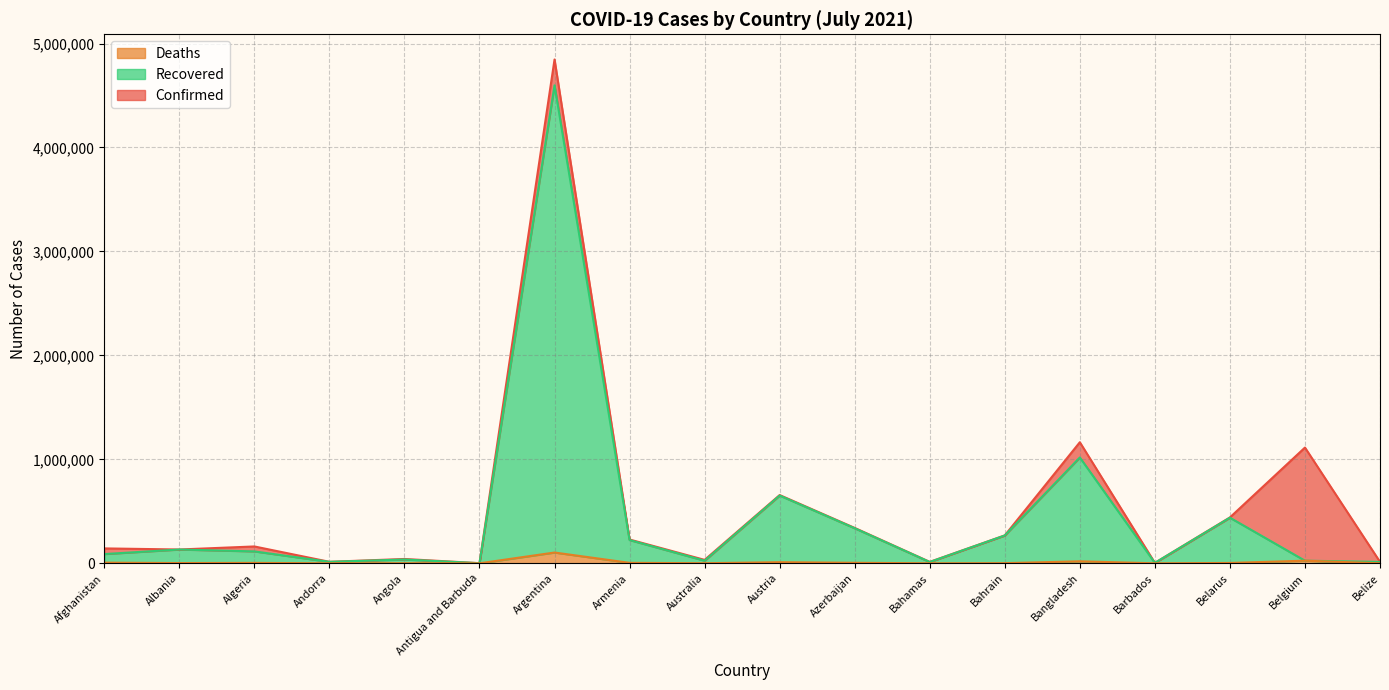

Reading left to right, what are all the values shown in this chart?

Confirmed: Afghanistan=143439	Albania=132875	Algeria=162155	Andorra=14498	Angola=41780	Antigua and Barbuda=1280	Argentina=4846615	Armenia=228910	Australia=33082	Austria=656582	Azerbaijan=340443	Bahamas=13781	Bahrain=268541	Bangladesh=1164635	Barbados=4345	Belarus=441356	Belgium=1113465	Belize=13917
Recovered: Afghanistan=88943	Albania=132595	Algeria=114640	Andorra=14115	Angola=36458	Antigua and Barbuda=1272	Argentina=4597705	Armenia=223758	Australia=24925	Austria=651954	Azerbaijan=337062	Bahamas=12432	Bahrain=267704	Bangladesh=1018197	Barbados=4184	Belarus=438777	Belgium=25220	Belize=13551
Deaths: Afghanistan=6357	Albania=2456	Algeria=4063	Andorra=127	Angola=984	Antigua and Barbuda=43	Argentina=103721	Armenia=4590	Australia=920	Austria=10732	Azerbaijan=5006	Bahamas=274	Bahrain=1383	Bangladesh=19274	Barbados=48	Belarus=3403	Belgium=25220	Belize=332